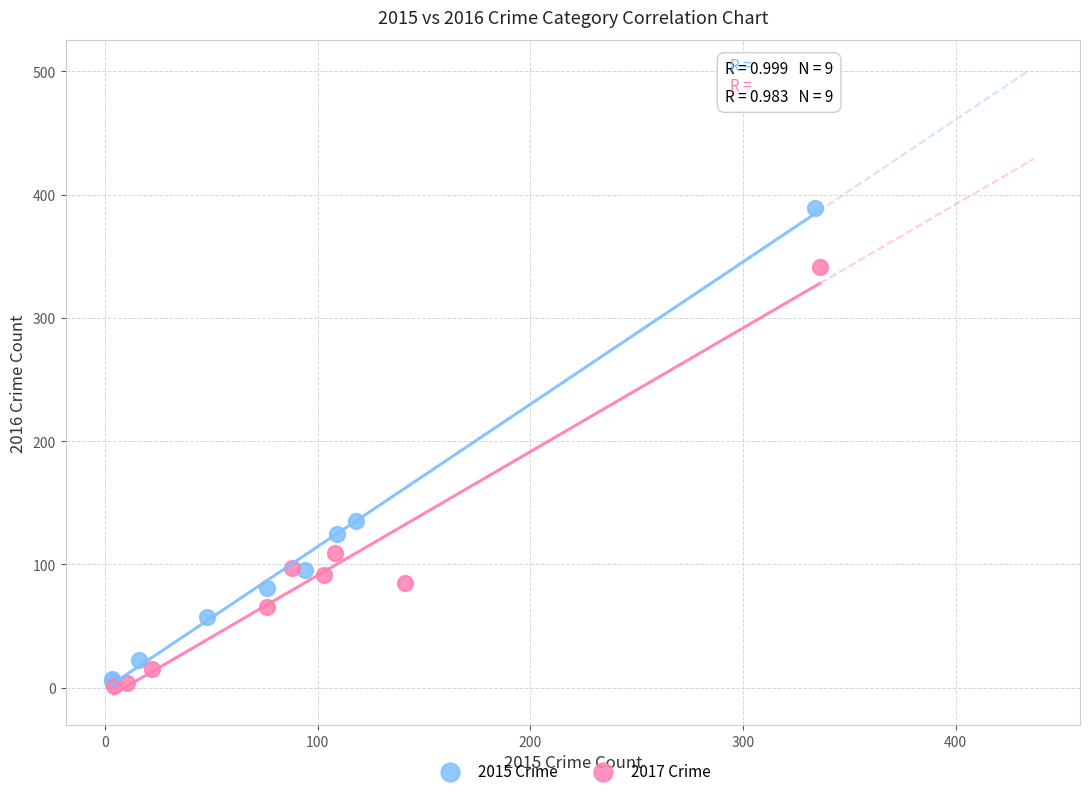

Which series has the widest spread of Y values?

2015 Crime